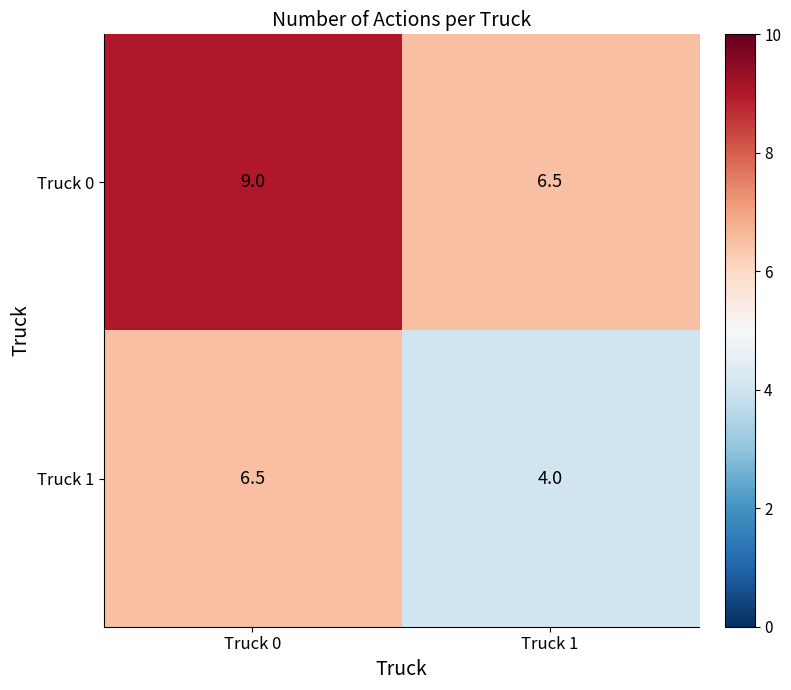

What is the approximate value of Truck 0 at Truck 1?

6.5